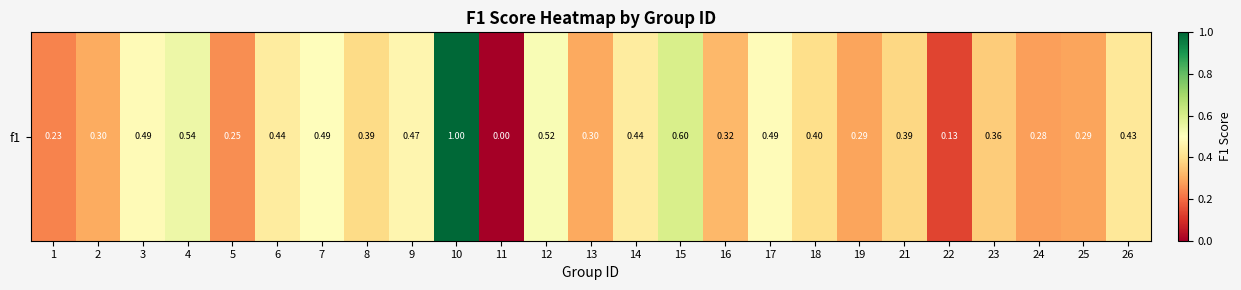

List the labels in order of value, largest first.

10, 15, 4, 12, 7, 17, 3, 9, 14, 6, 26, 18, 8, 21, 23, 16, 2, 13, 19, 25, 24, 5, 1, 22, 11